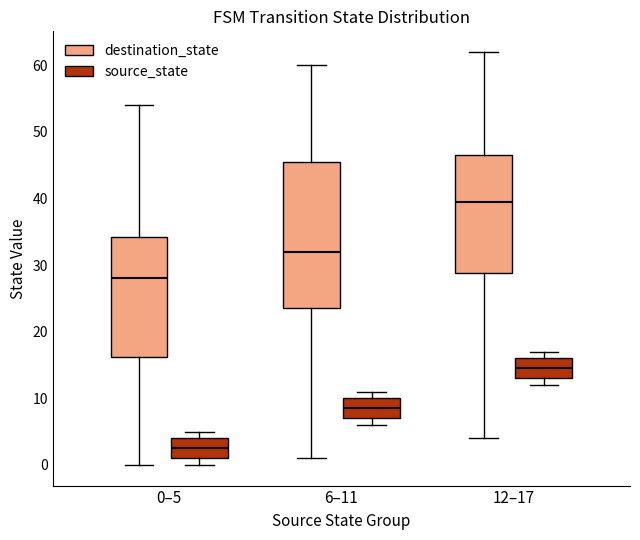

Which box has the highest median line?

12–17 (destination_state)